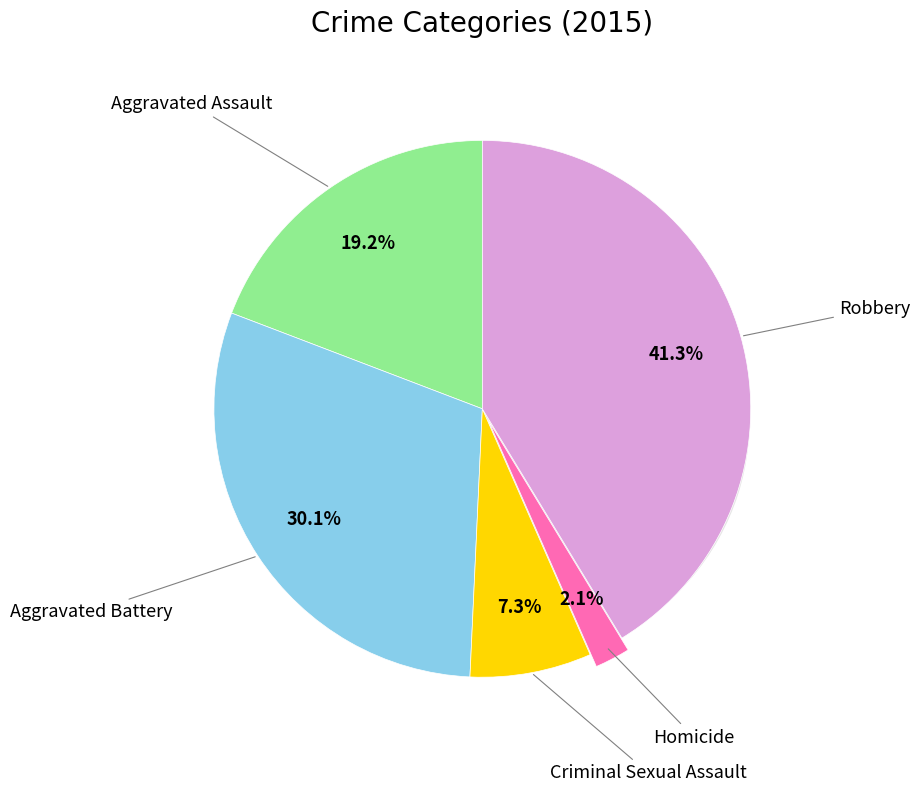

What is the change in value from Aggravated Assault to Aggravated Battery?

+2538